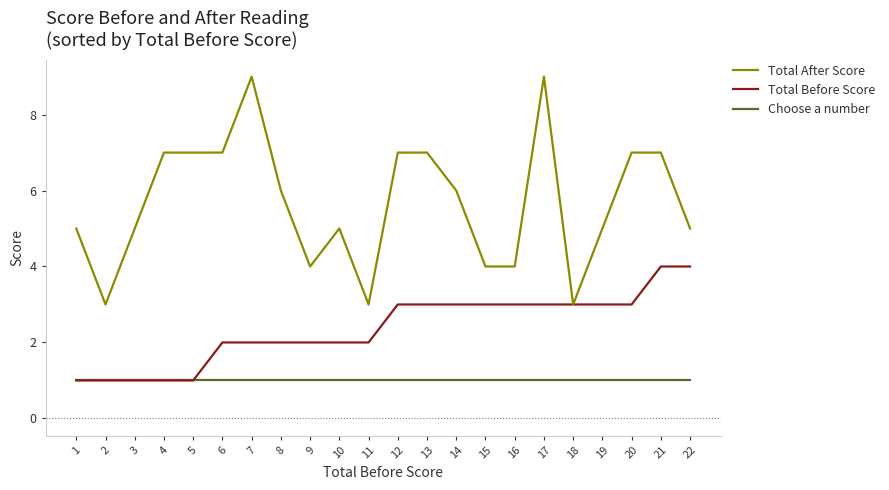

Rank the series at 22 from lowest to highest value.

Choose a number, Total Before Score, Total After Score